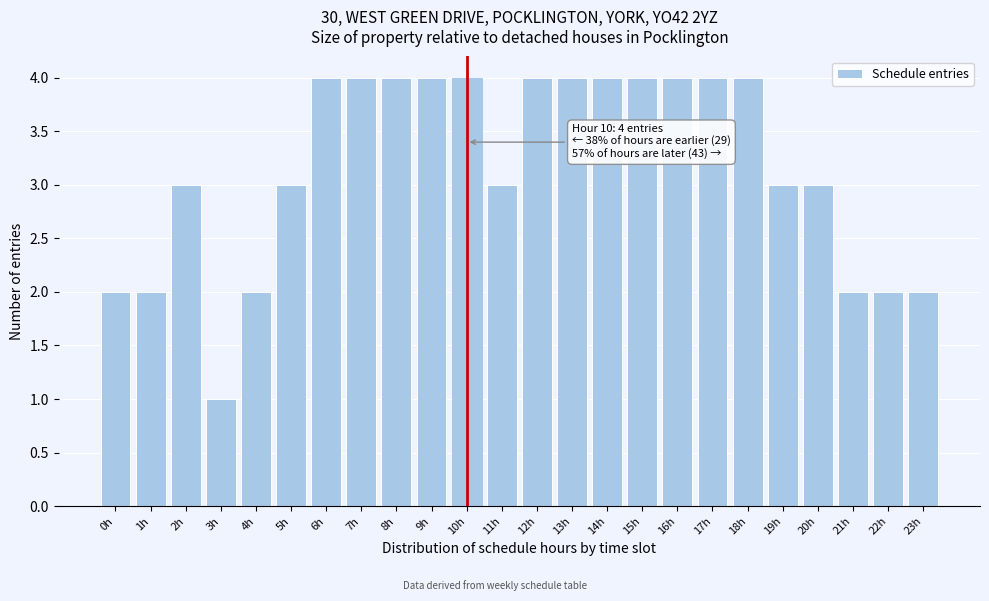

Reading left to right, list all the values displayed in this chart.

0h=2	1h=2	2h=3	3h=1	4h=2	5h=3	6h=4	7h=4	8h=4	9h=4	10h=4	11h=3	12h=4	13h=4	14h=4	15h=4	16h=4	17h=4	18h=4	19h=3	20h=3	21h=2	22h=2	23h=2